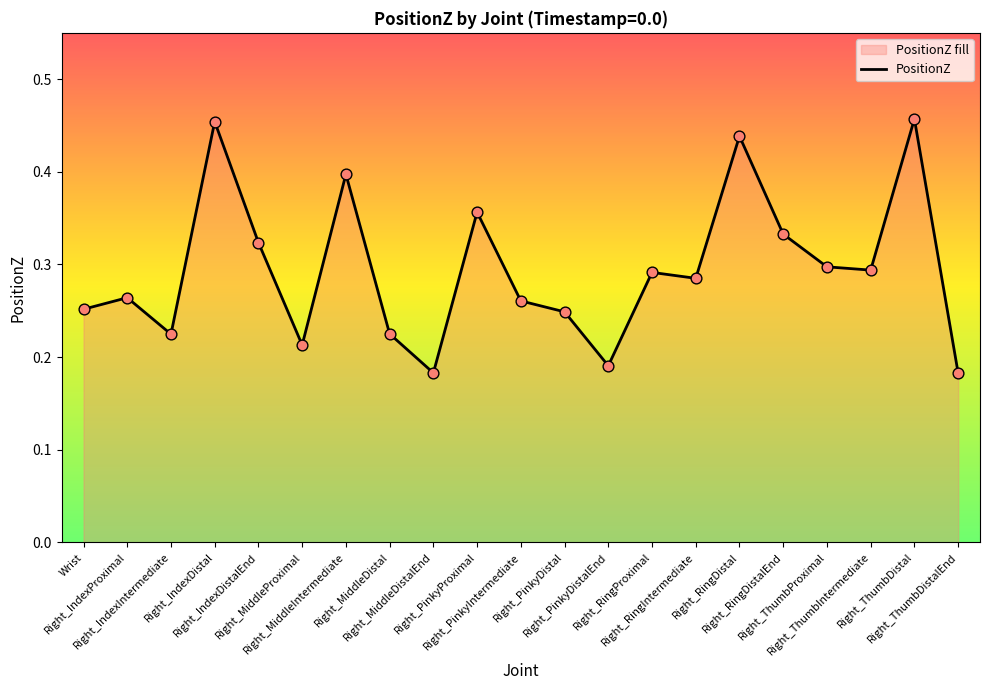

Between Right_PinkyProximal and Right_IndexIntermediate, which is larger?

Right_PinkyProximal